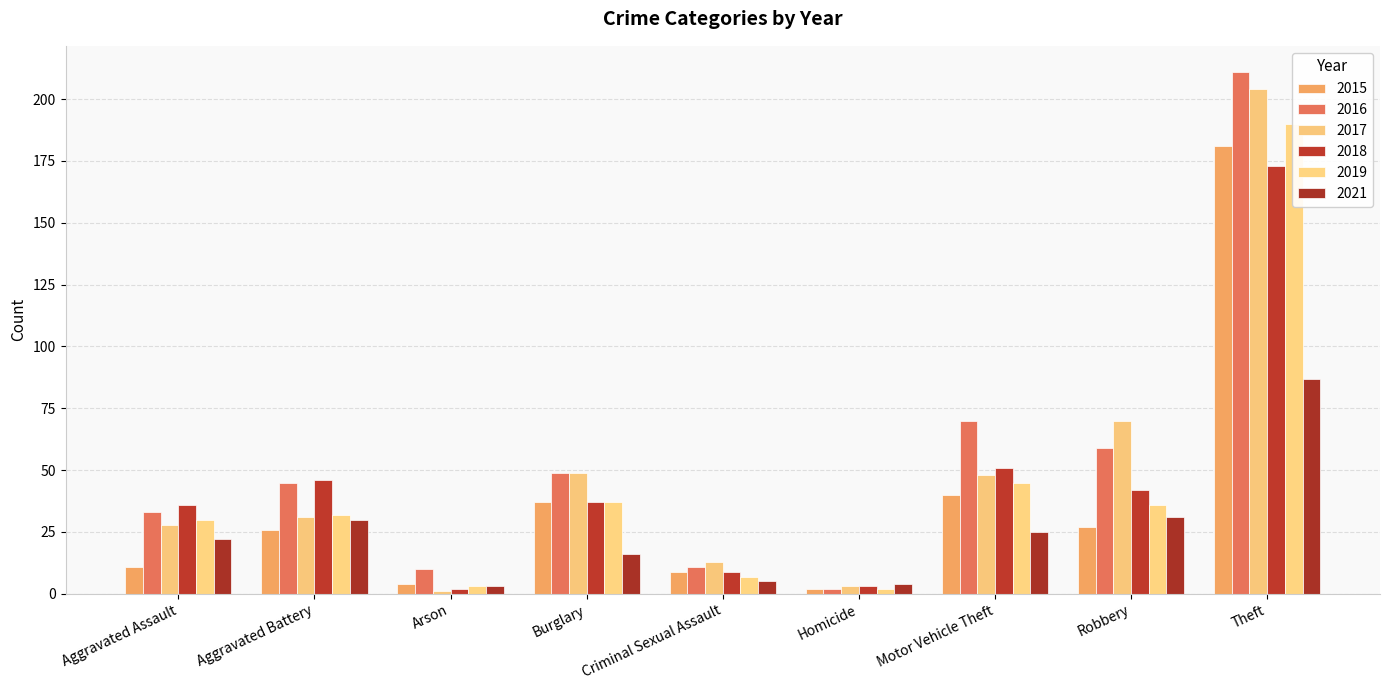

What is the label of the 3rd bar from the right?

Motor Vehicle Theft